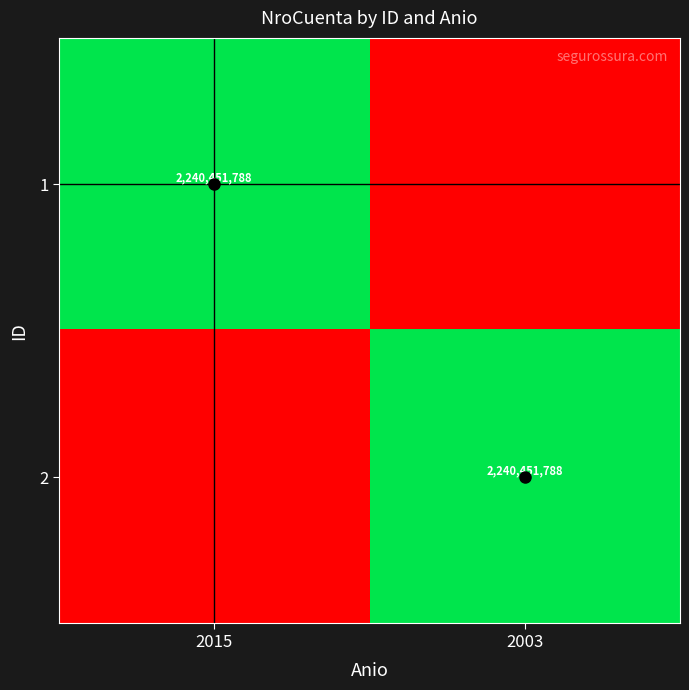

What is the difference between the highest and lowest values at 2015?

2240451788